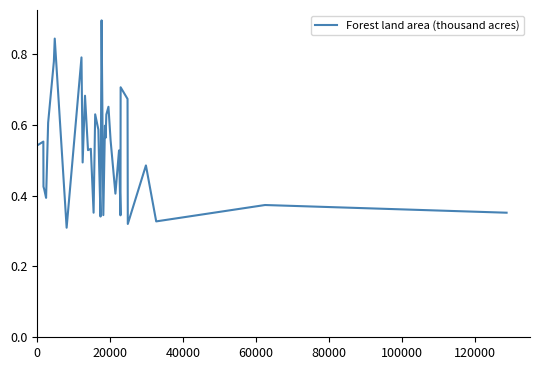

What is the greatest value displayed?

0.9